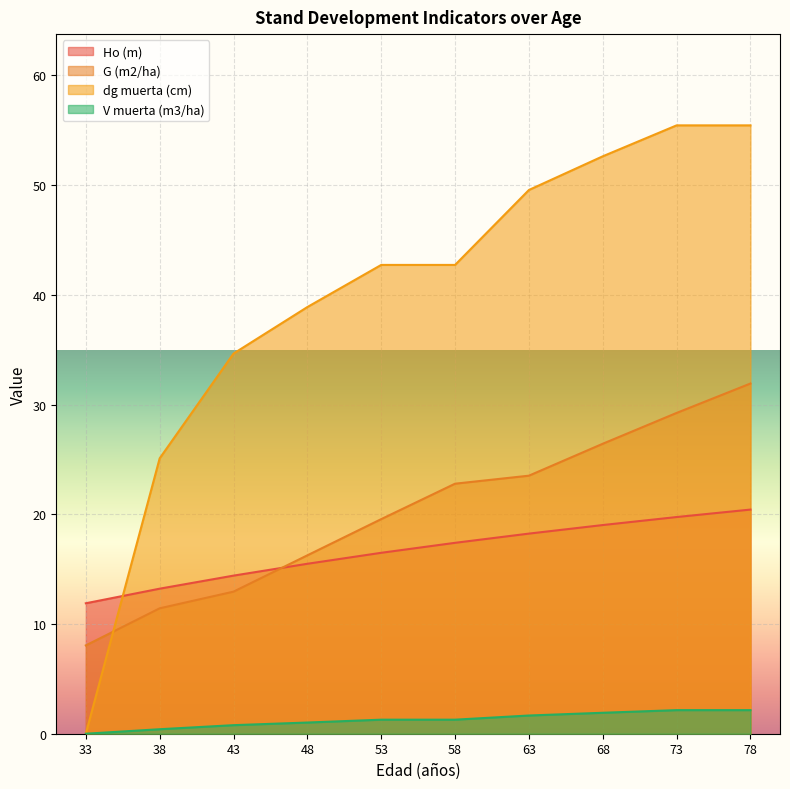

True or false: G (m2/ha) and V muerta (m3/ha) cross at least once.

False